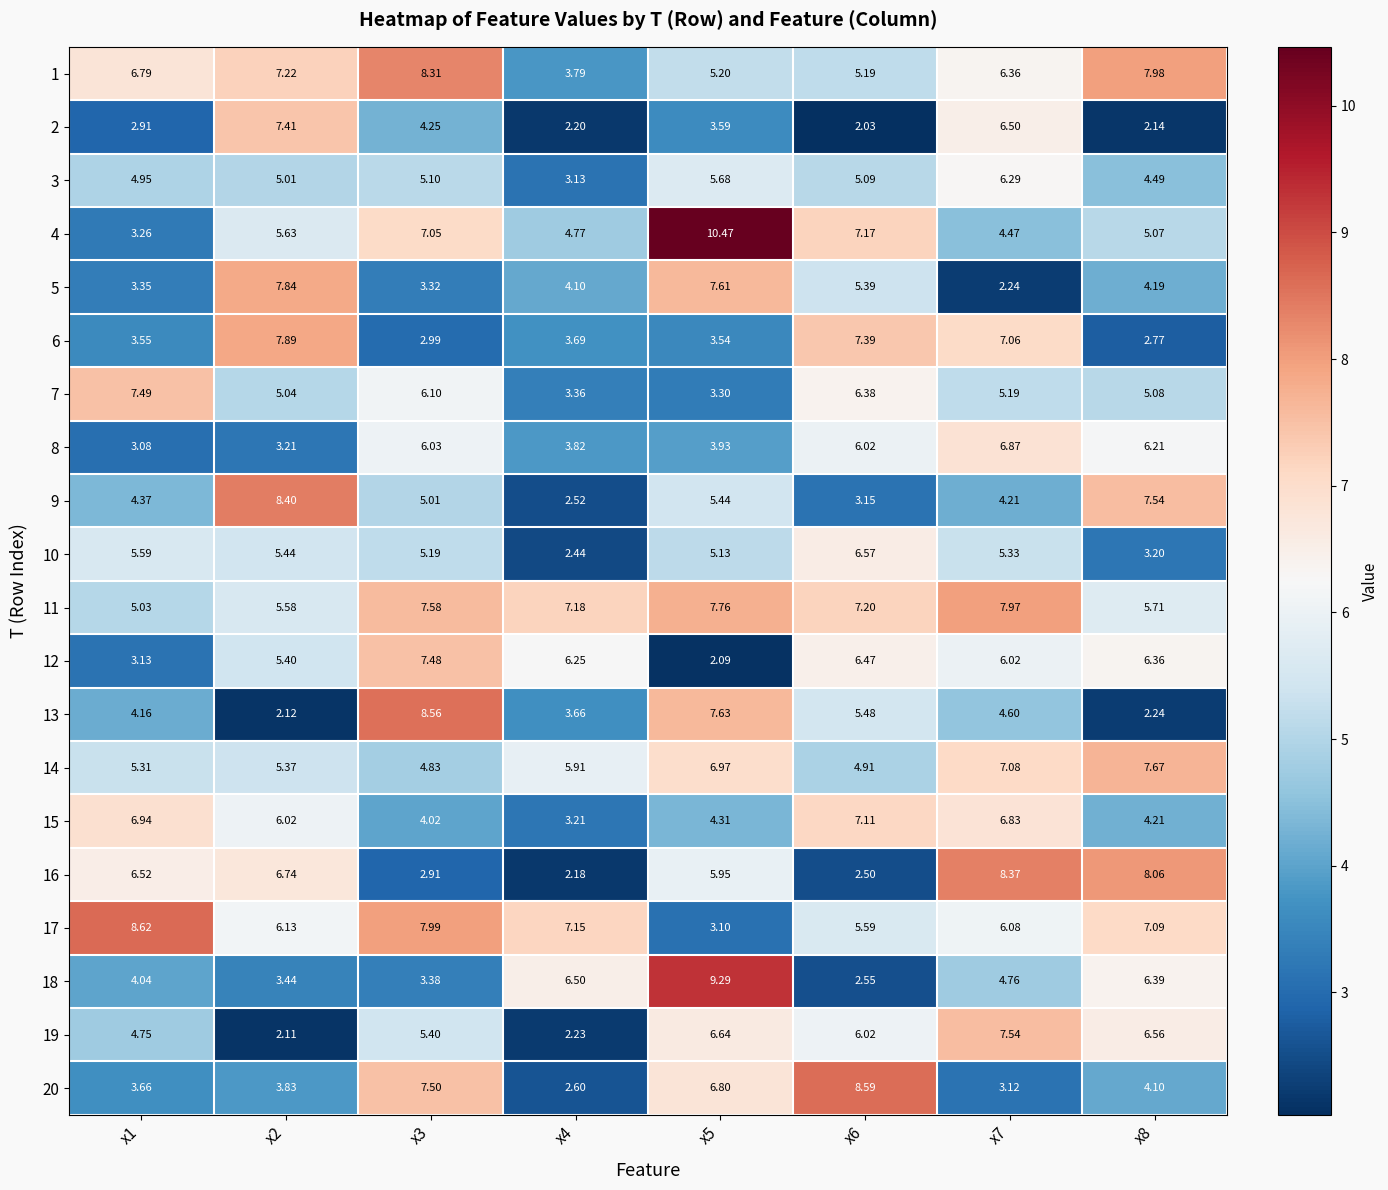

Rank the series by their maximum value, from lowest to highest.

3, 10, 8, 15, 2, 12, 7, 19, 14, 5, 6, 11, 1, 16, 9, 13, 20, 17, 18, 4